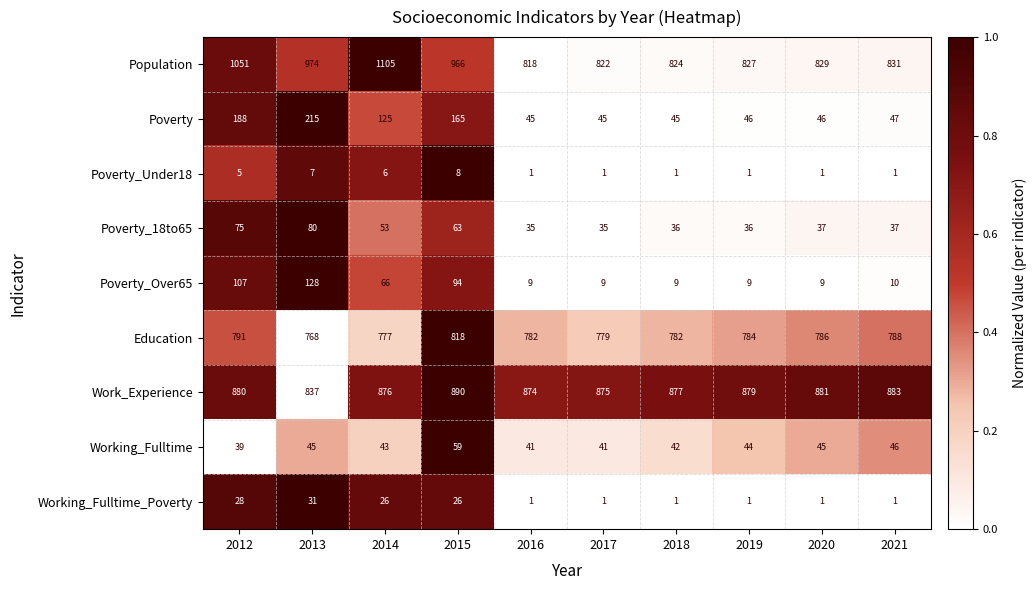

Is the value of Population at 2018 greater than the value of Education at 2012?

Yes